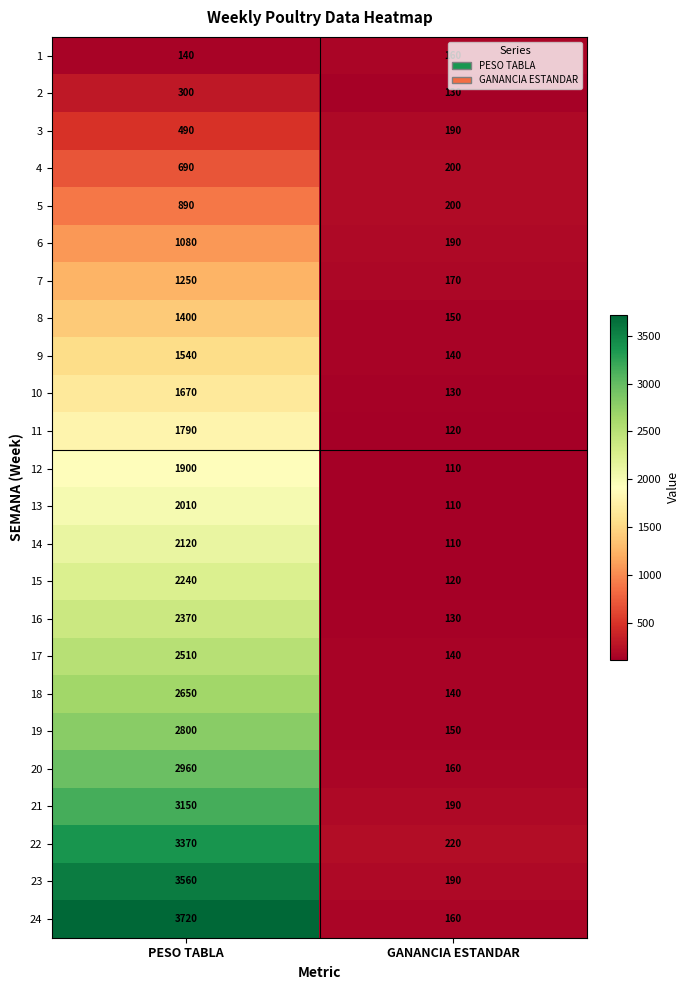

At how many categories does at least one series exceed 1291?

1